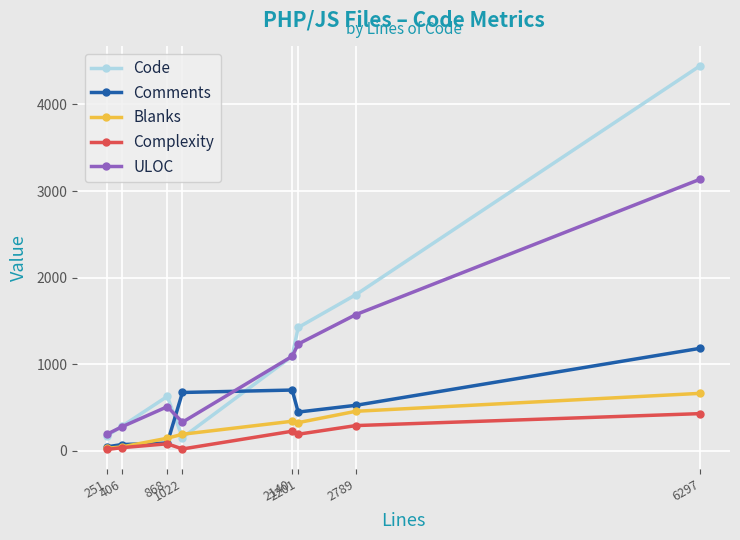

Which series has the largest total across all categories?

Code